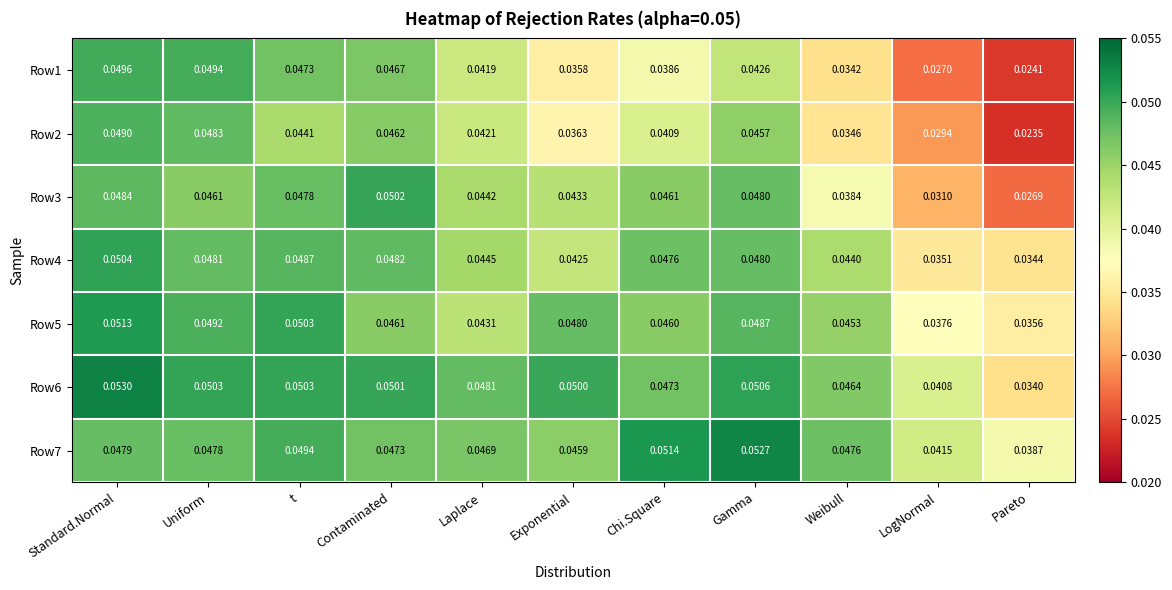

At which category is the sum across all series the highest?

Standard.Normal